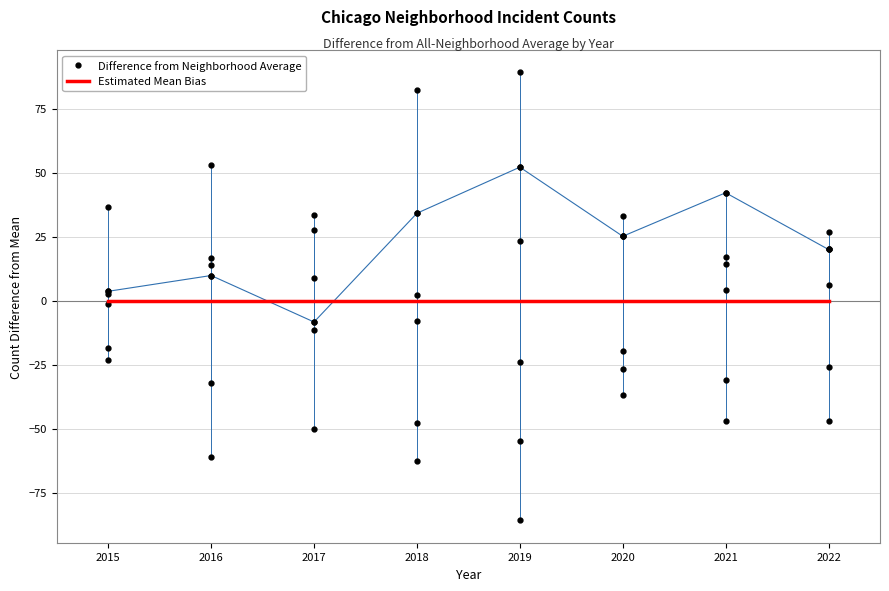

Which series has the largest total across all categories?

Difference from Neighborhood Average